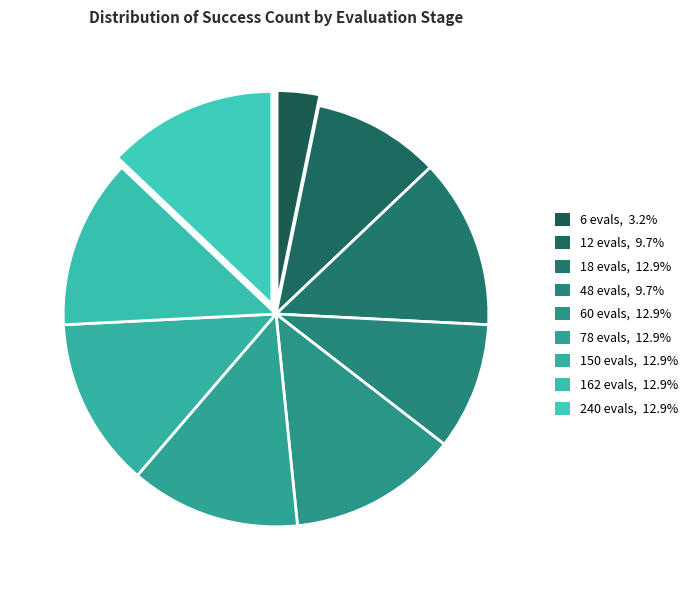

The 18 evals slice represents 24% of the pie. True or false?

False